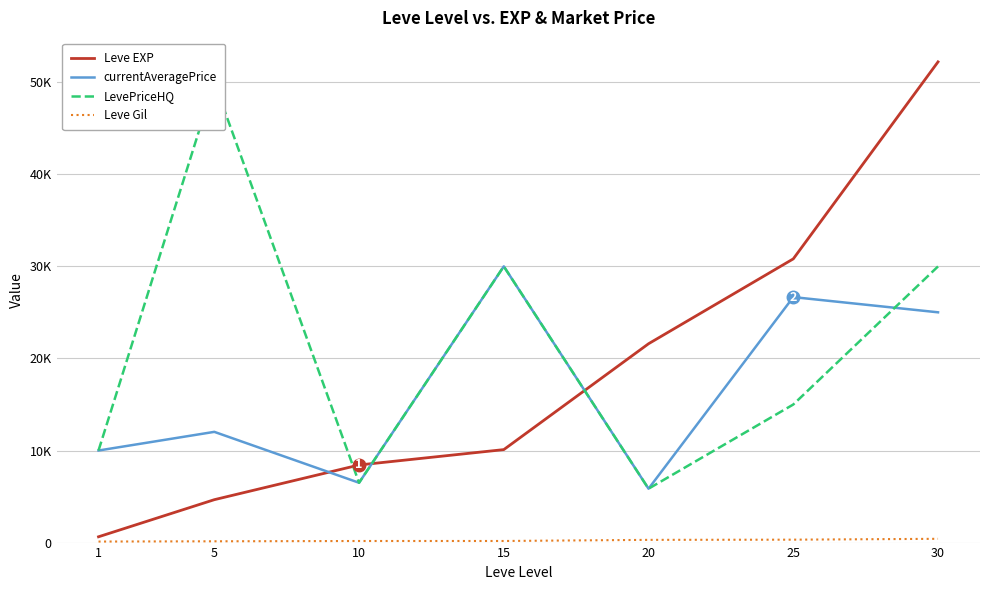

What is the minimum value shown in the chart?

112.0